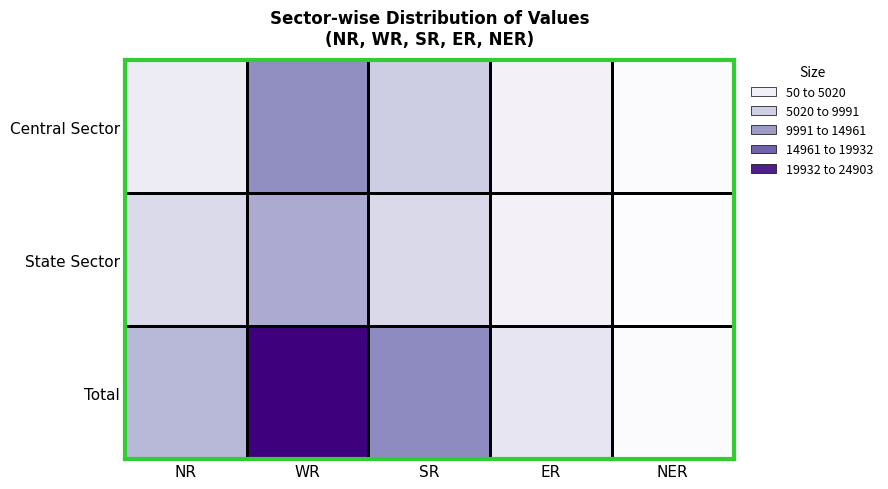

At which category does the chart reach its peak across all series?

WR